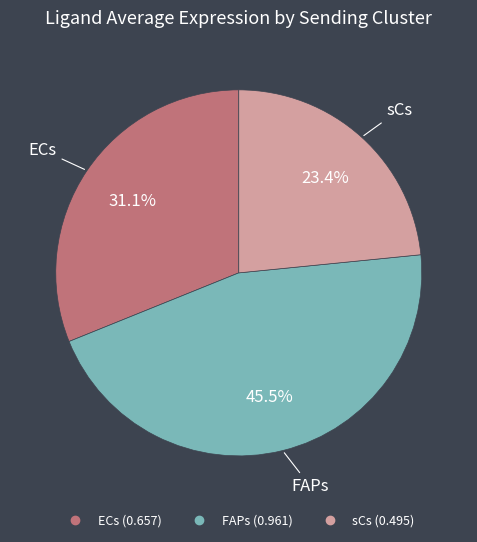

What percentage is the ECs slice, to the nearest percent?

31%